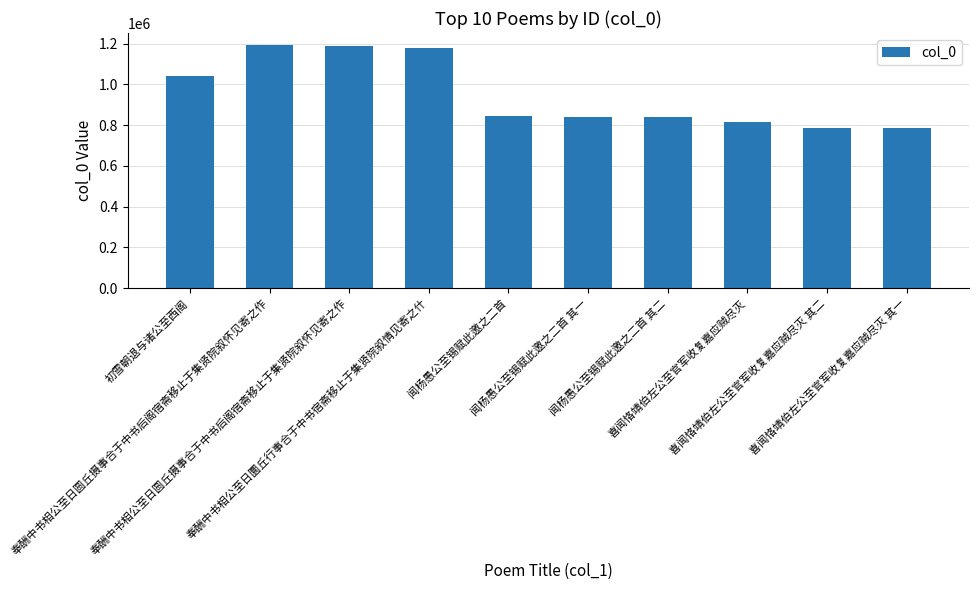

How many bars are there in total?

10